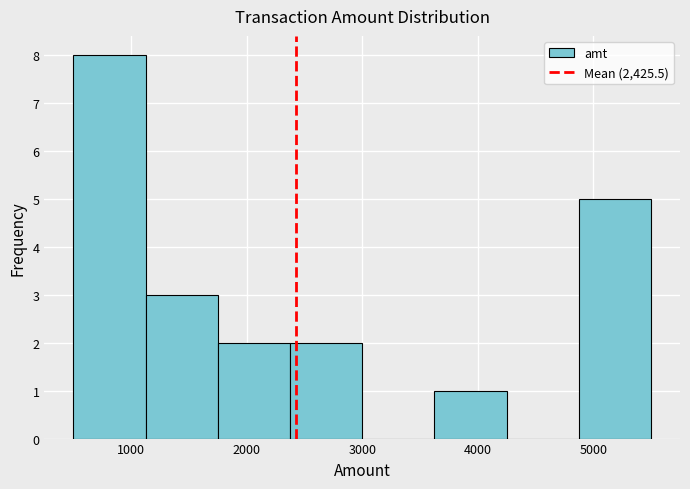

How tall is the bar that spans 4900 to 5500 on the x-axis? Neither the bar edges nor the heights are printed on the chart, so give them approximately, as read against the axes.

5